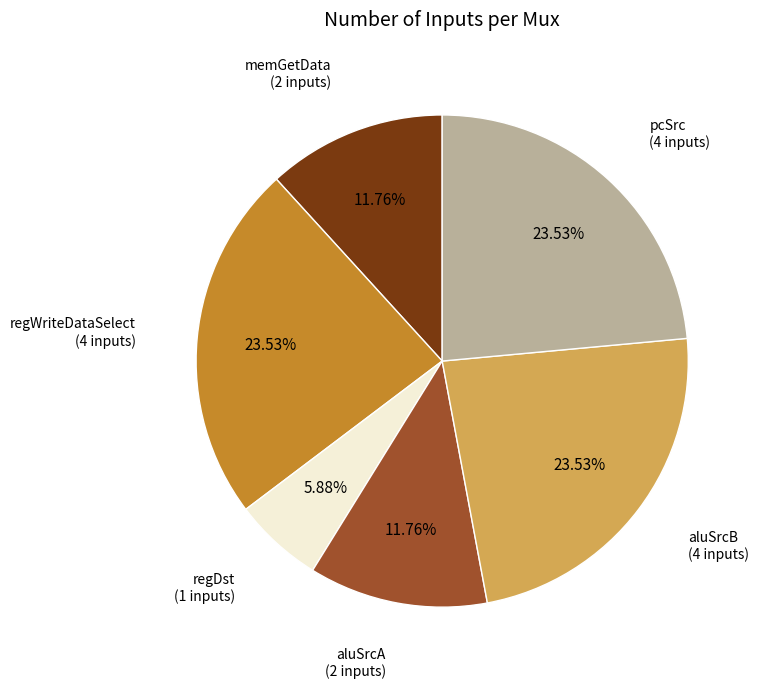

Approximately how many times larger is the value at memGetData compared to aluSrcB?

0.5